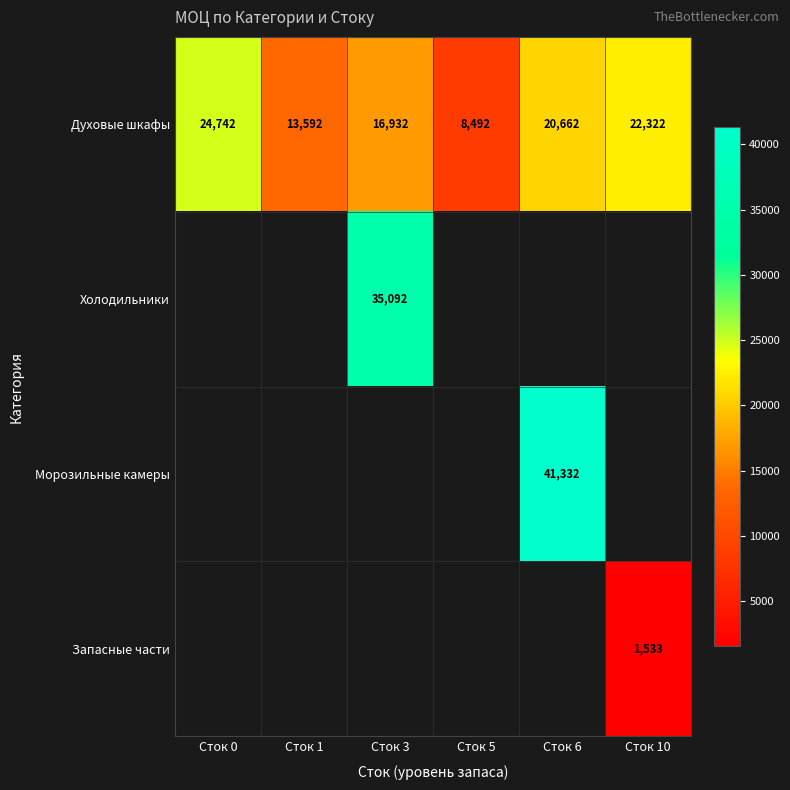

At which category does the chart reach its peak across all series?

Сток 6